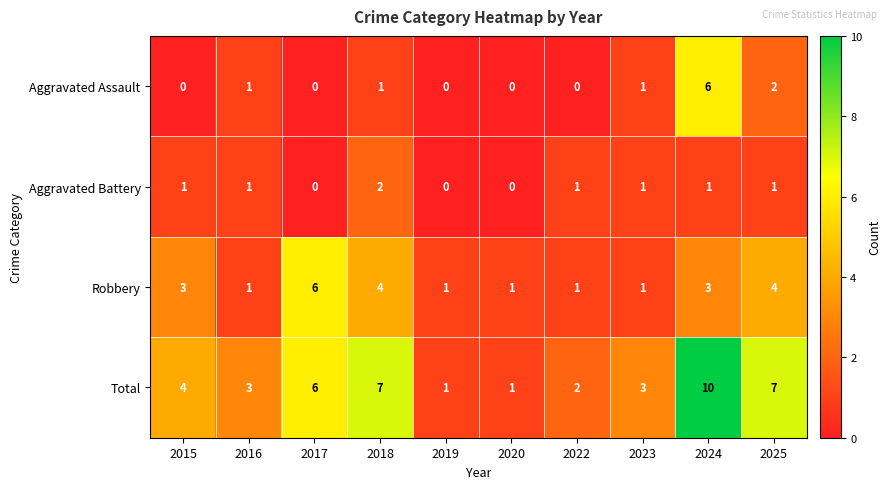

The value of Robbery at 2024 is 3. True or false?

True